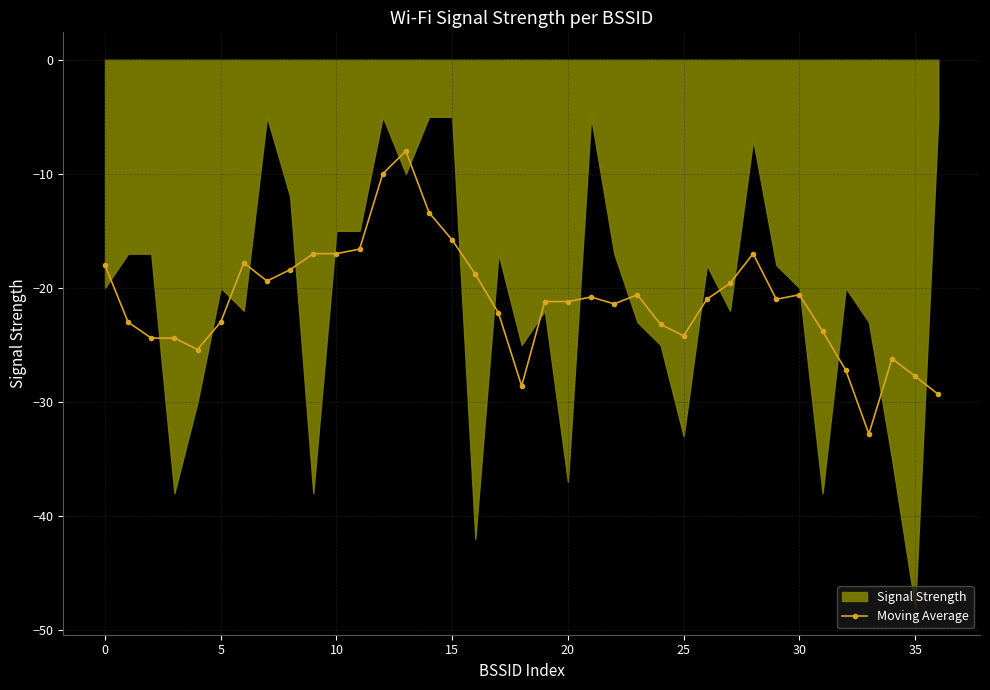

True or false: Moving Average has more than 2 points higher than both neighbors.

True